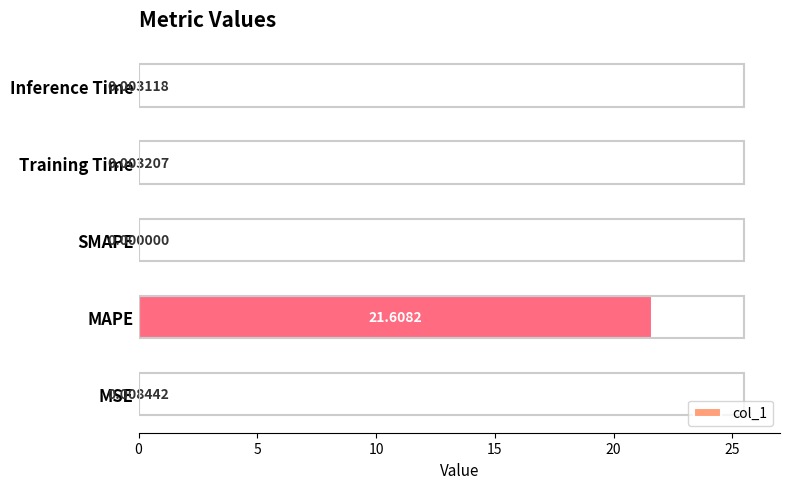

Which has a higher value, SMAPE or MSE?

MSE